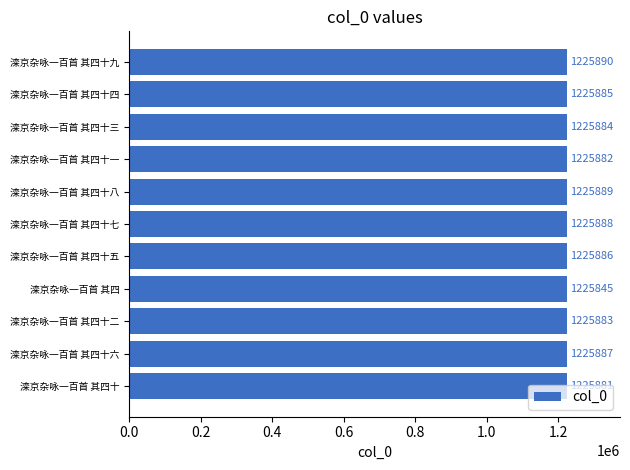

The chart shows a value of 1225888 at 滦京杂咏一百首 其四十七. True or false?

True